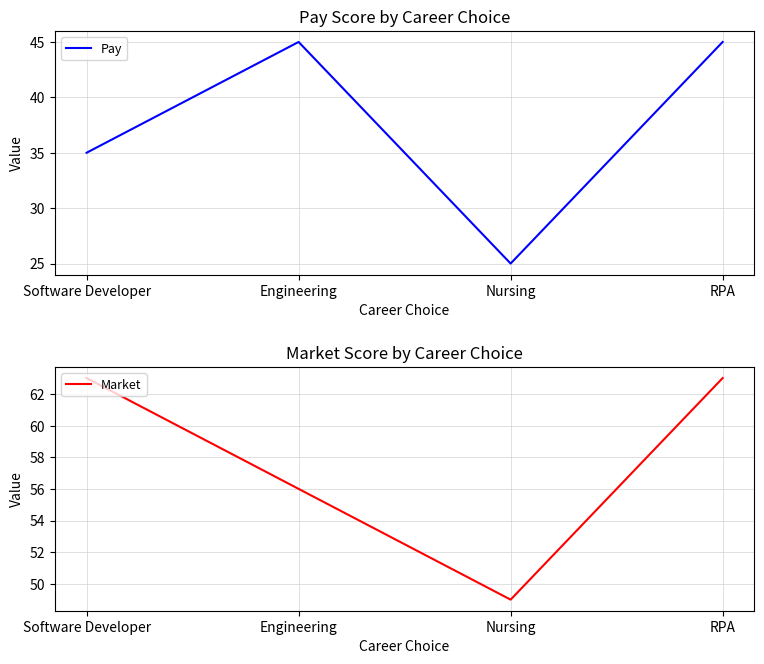

Reading left to right, what are all the values shown in this chart?

Pay: Software Developer=35	Engineering=45	Nursing=25	RPA=45
Market: Software Developer=63	Engineering=56	Nursing=49	RPA=63